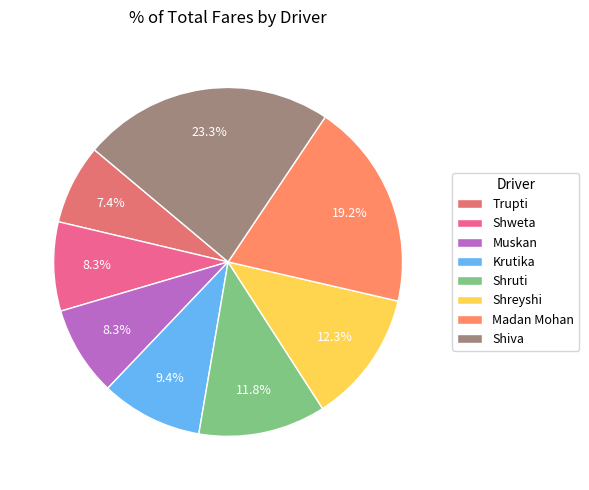

Count the number of slices in the pie.

8